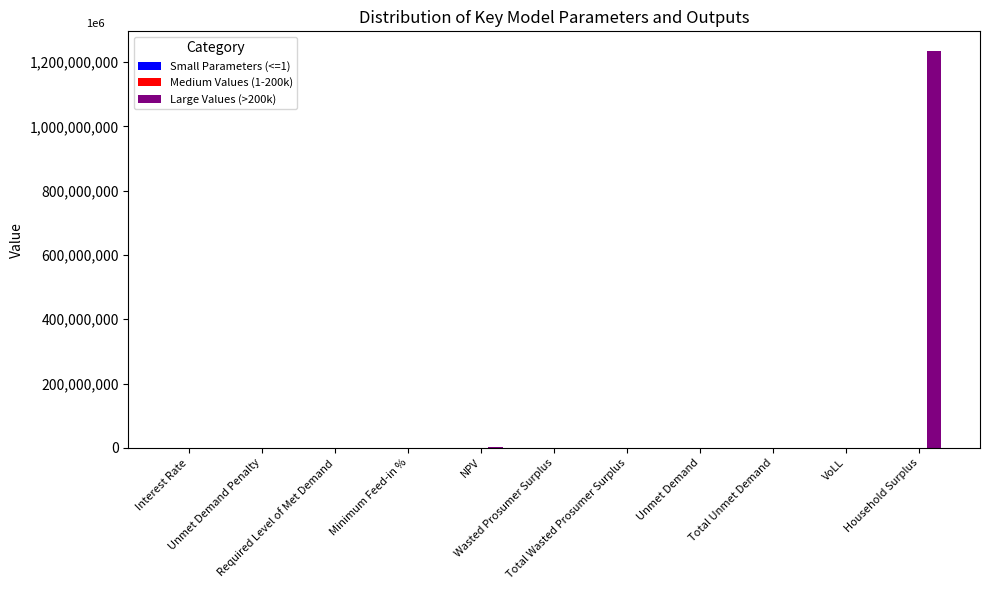

What is the sum of all Large Values (>200k) values?

1236113547.5